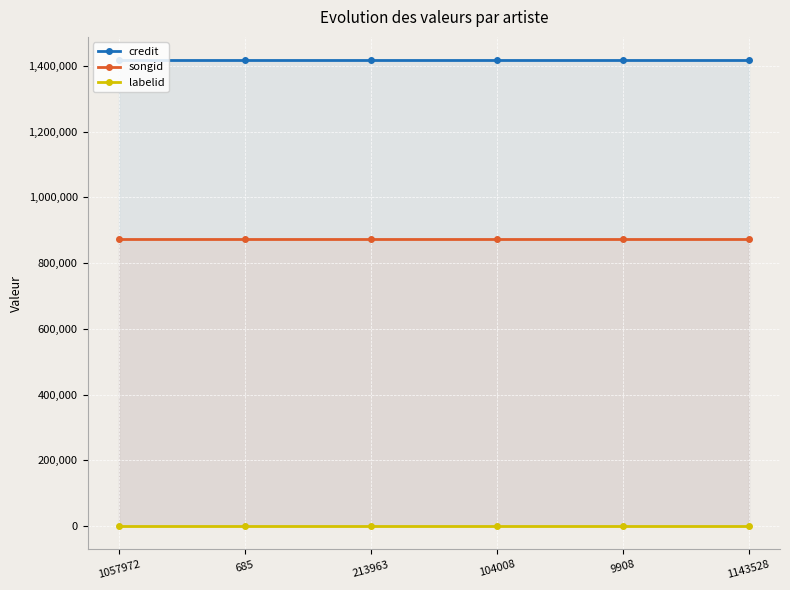

True or false: credit and songid cross at least once.

False